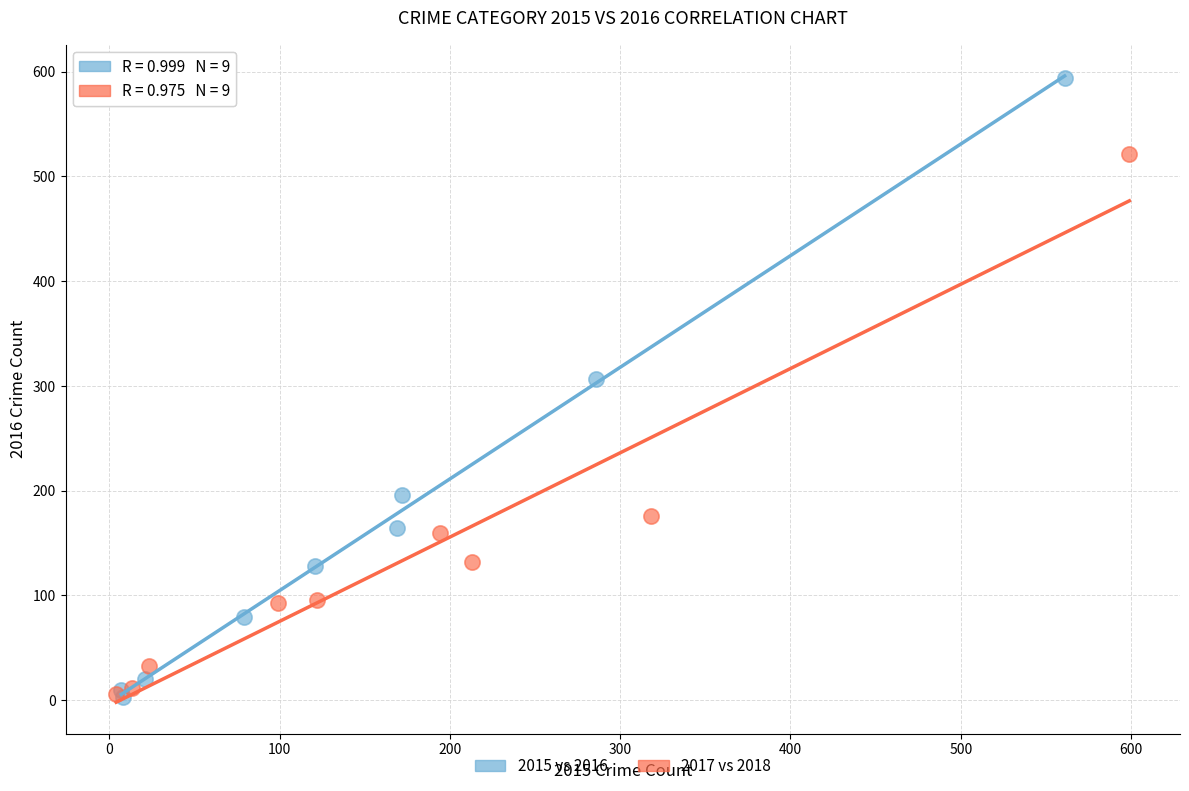

Which series has the widest spread of Y values?

2015 vs 2016